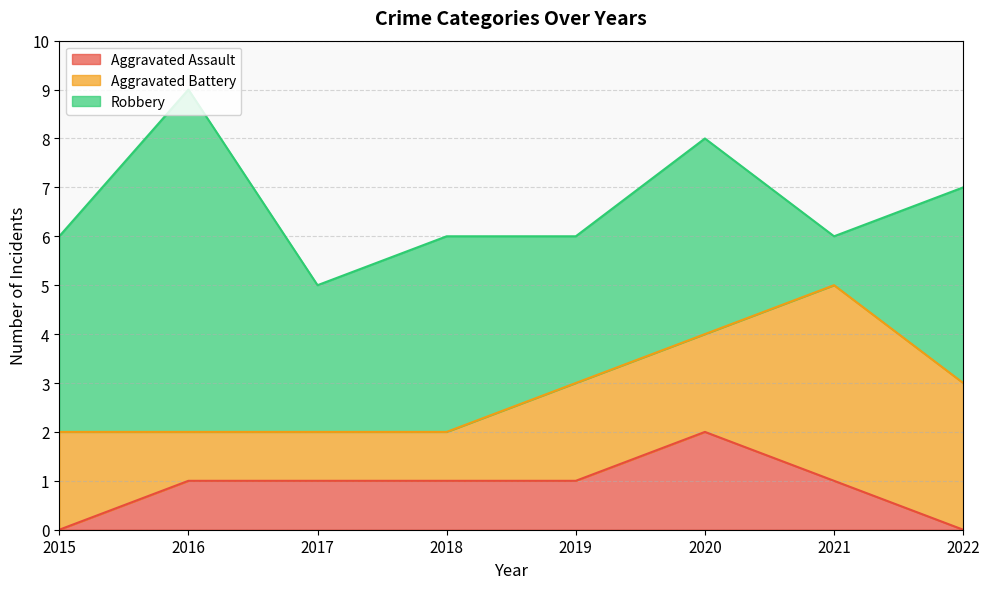

Rank the series by their maximum value, from highest to lowest.

Robbery, Aggravated Battery, Aggravated Assault